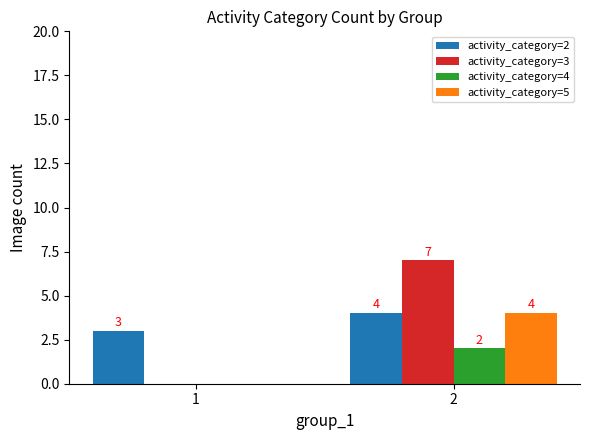

What is the sum of all activity_category=2 values?

7